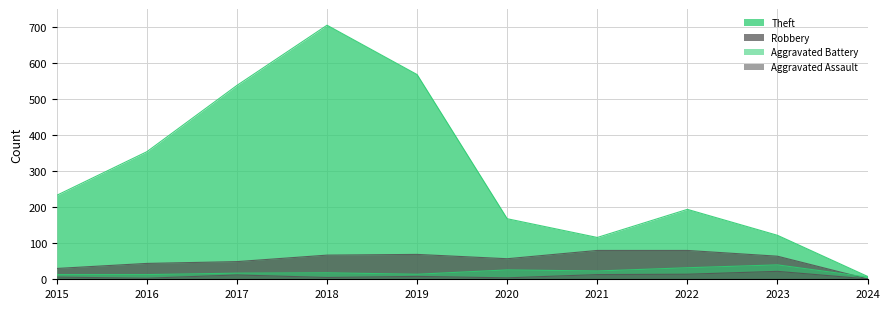

What is the difference between the maximum and minimum values in the Theft series?

697